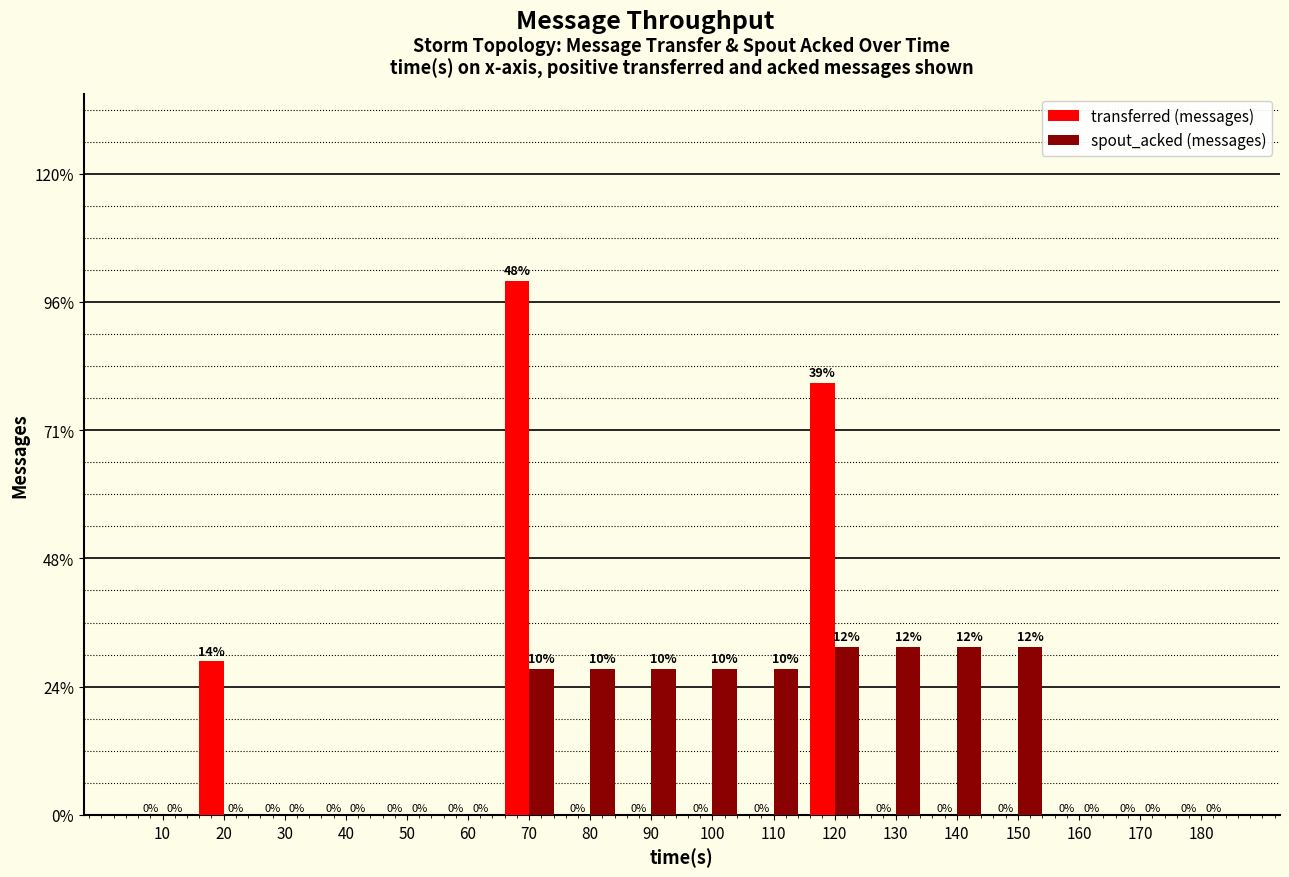

Are the bars horizontal?

No